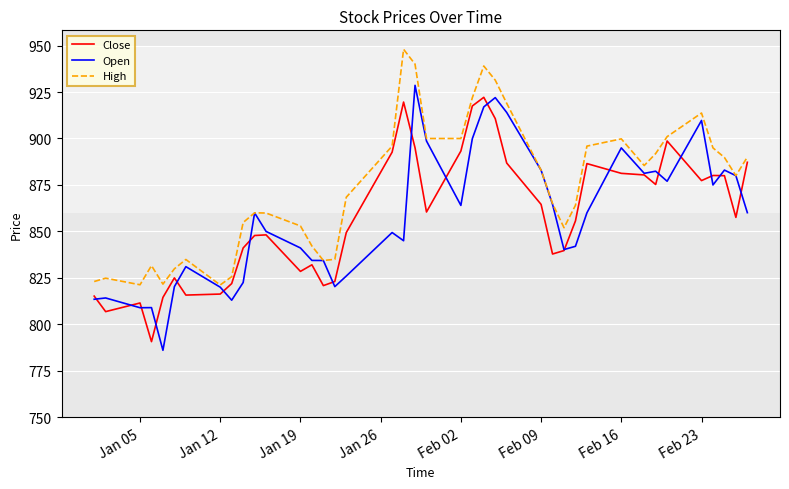

At how many categories does at least one series exceed 820?

40